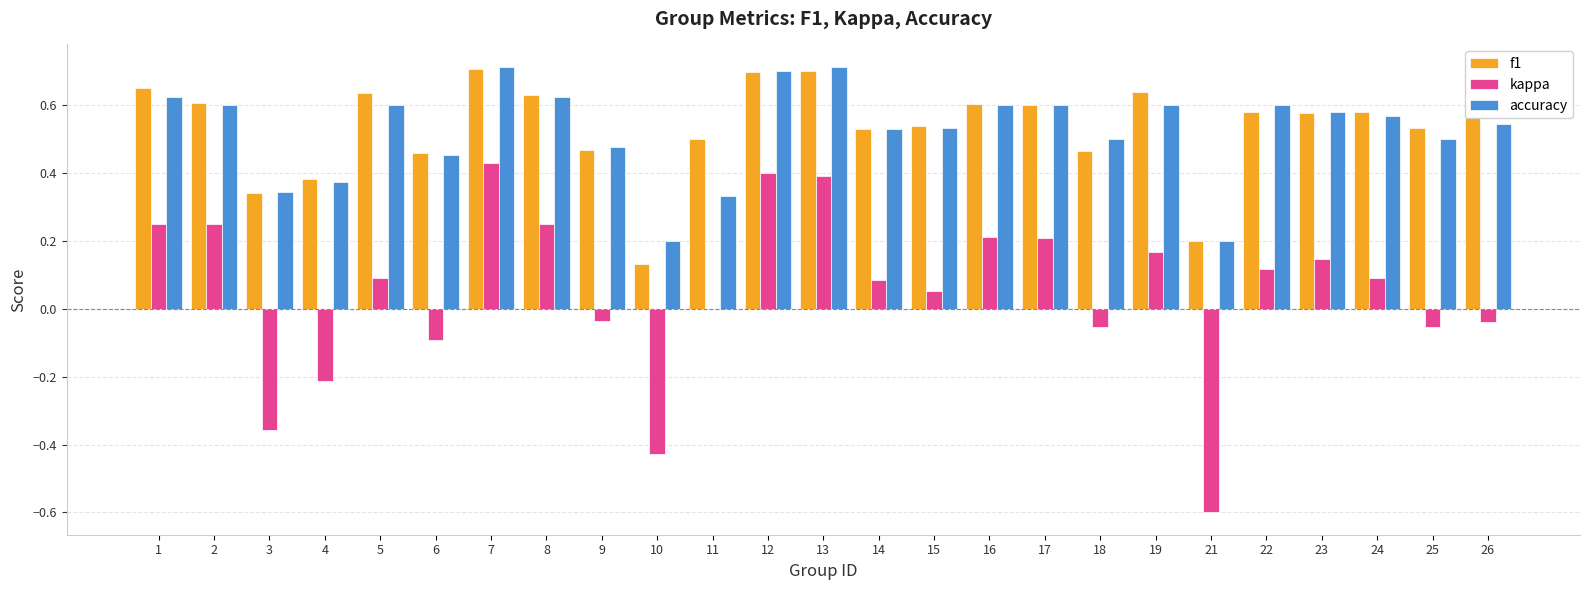

True or false: f1 has a value of 0.6 at 23.

True